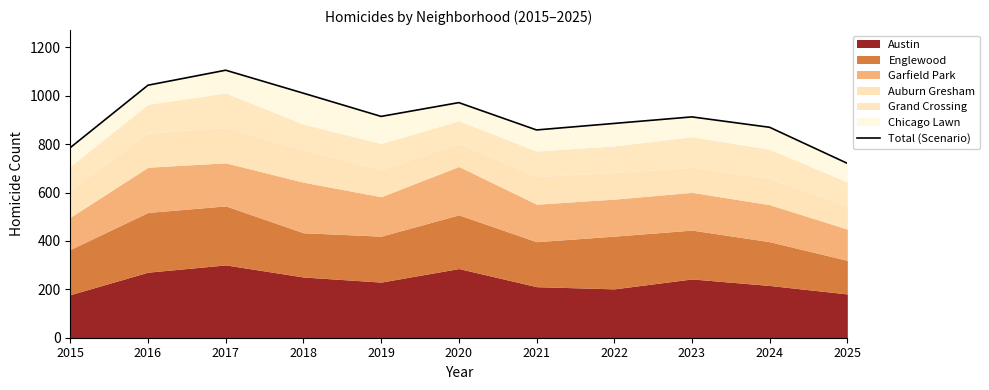

Where is the data nearest to the value 913?

2023